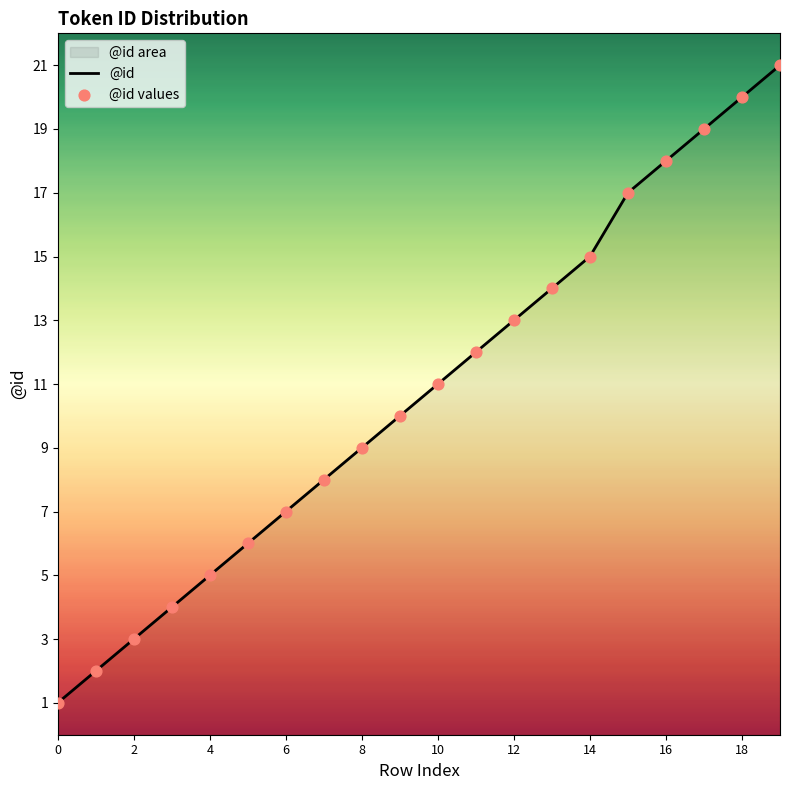

What is the ratio of the value at 19 to the value at 16?

1.2